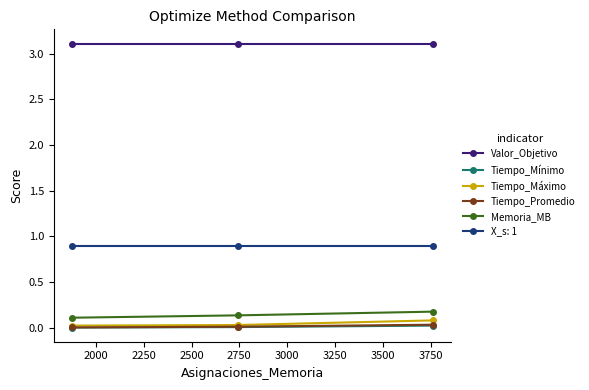

Which series has the largest total across all categories?

Valor_Objetivo